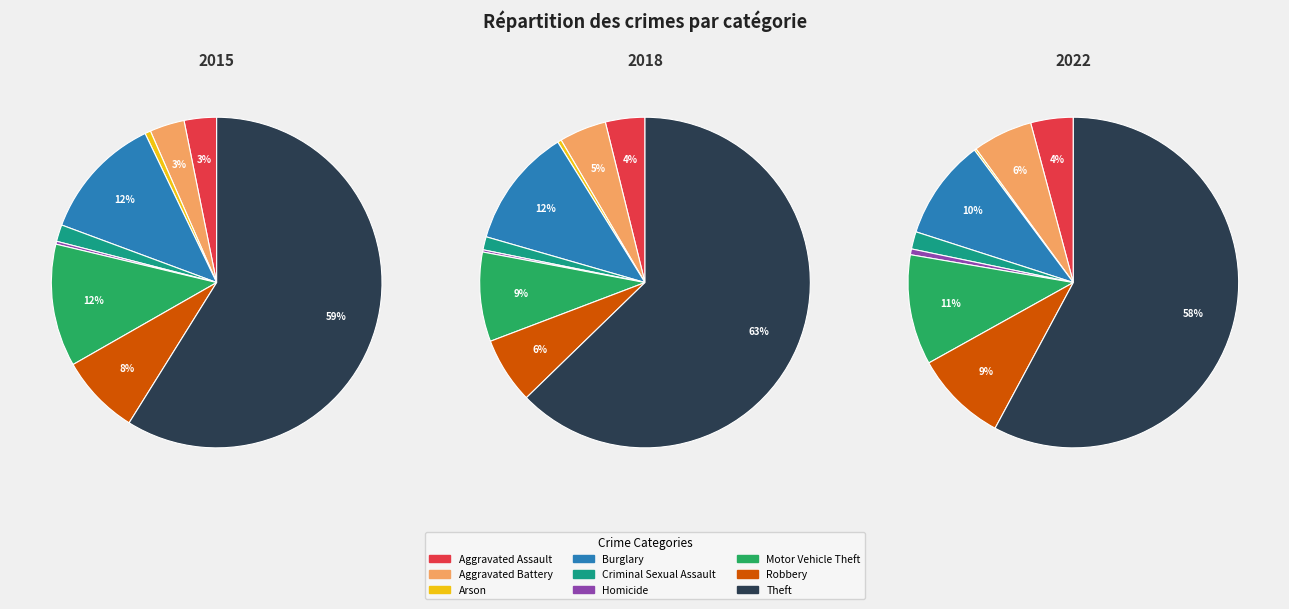

Which category accounts for the majority?

Theft